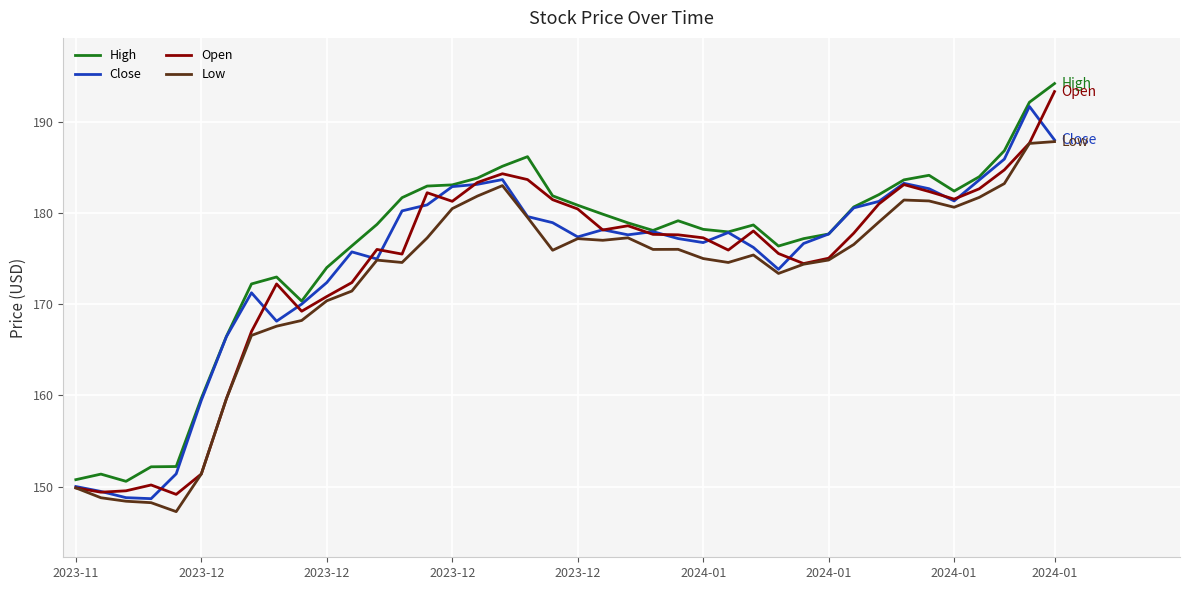

True or false: Low and High intersect in this chart.

False